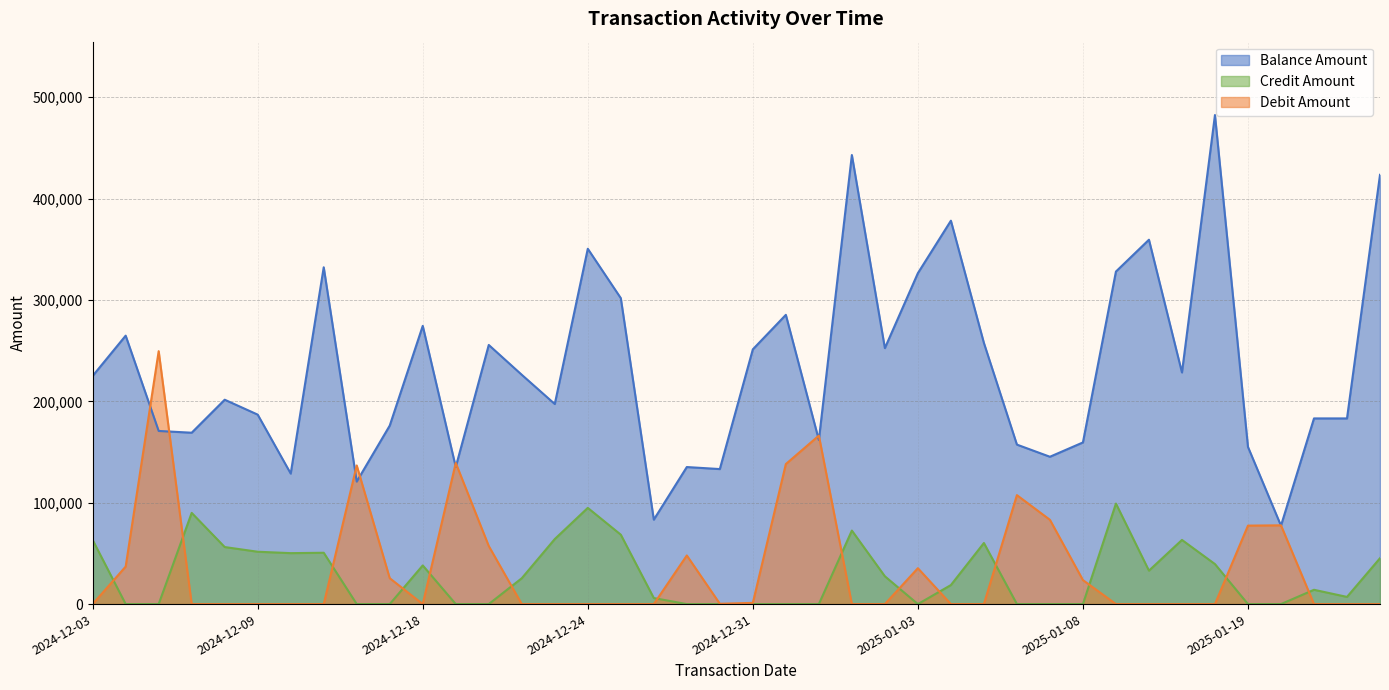

At which category does Credit Amount reach its first local peak?

2024-12-07